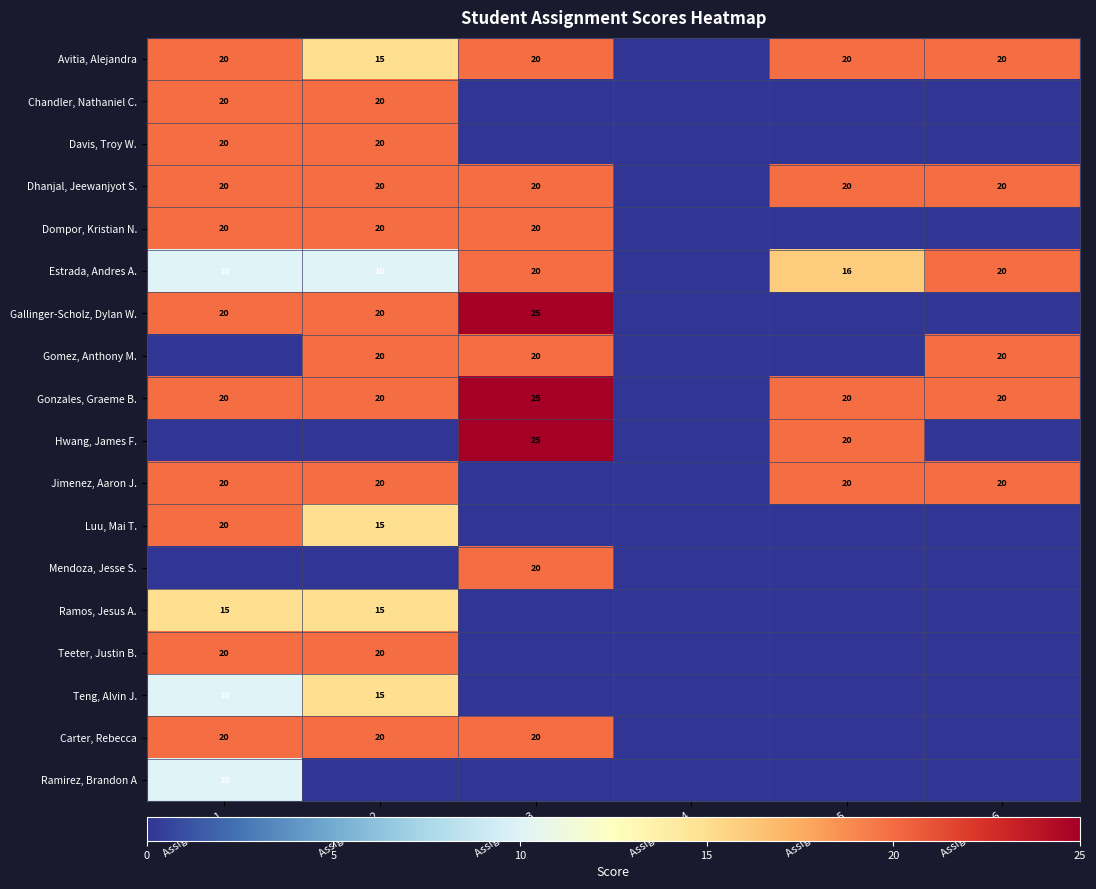

The value of Gonzales, Graeme B. at Assignment 6 is 7. True or false?

False